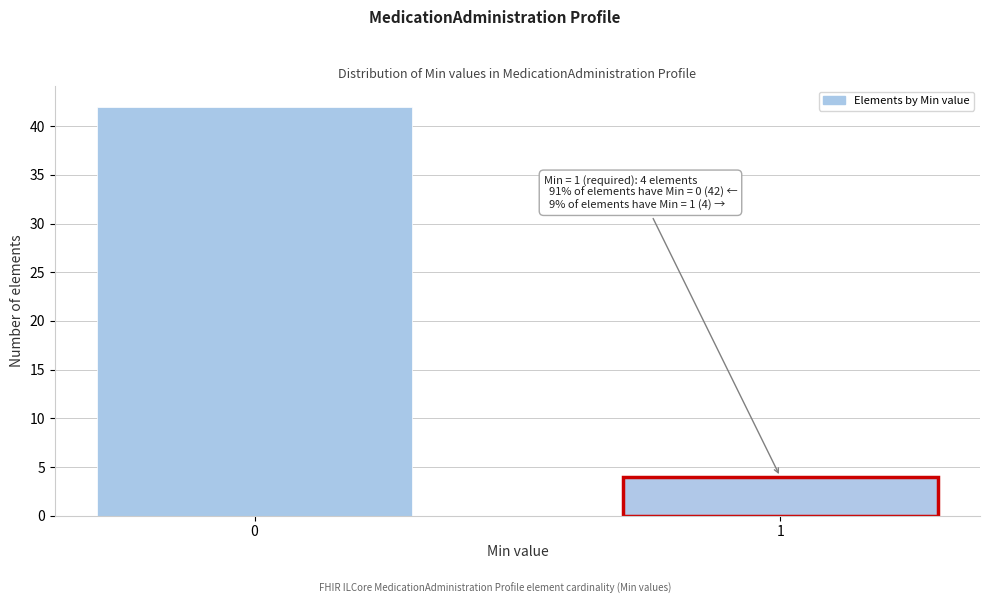

Reading left to right, what are all the values shown in this chart?

0=42	1=4